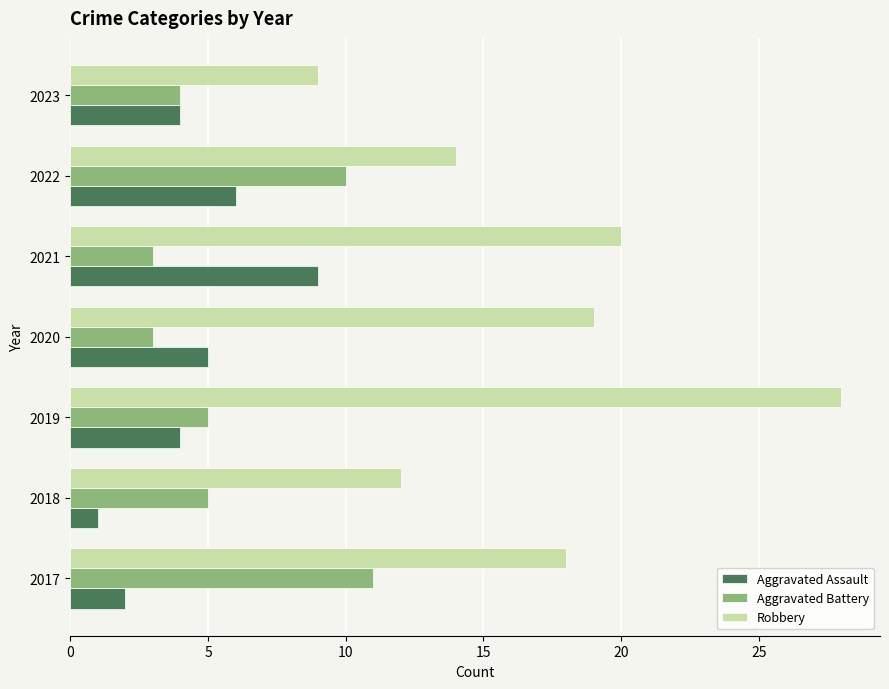

Rank the series by their maximum value, from highest to lowest.

Robbery, Aggravated Battery, Aggravated Assault